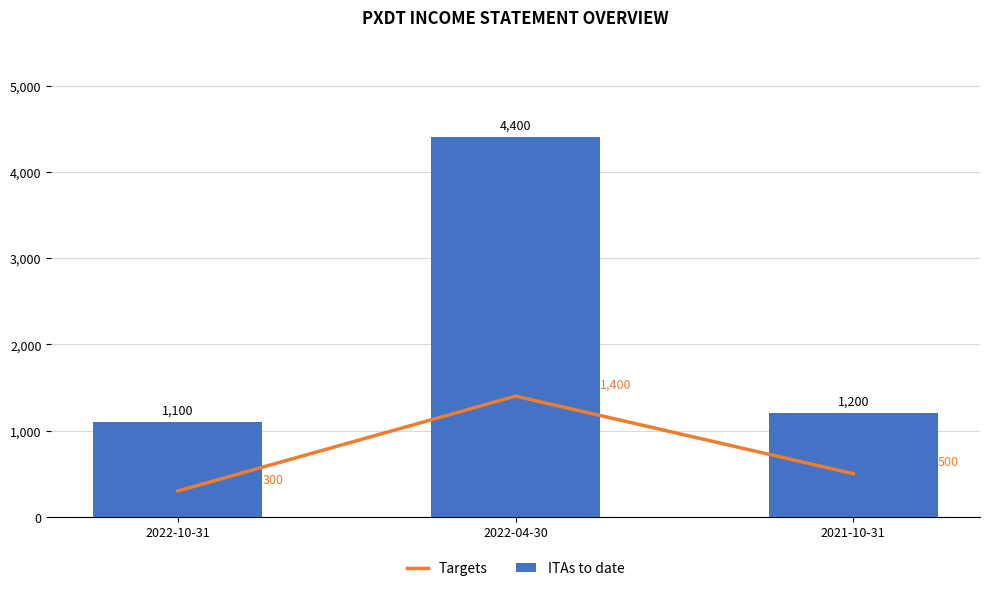

What is the highest value of the Targets series?

1400